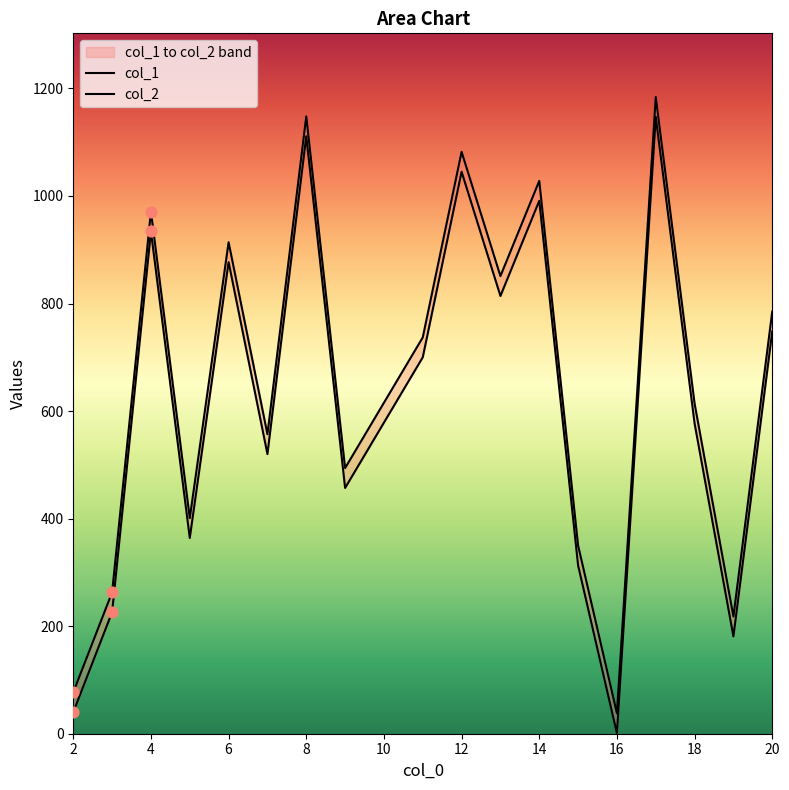

Which series contains the lowest Y value?

col_1